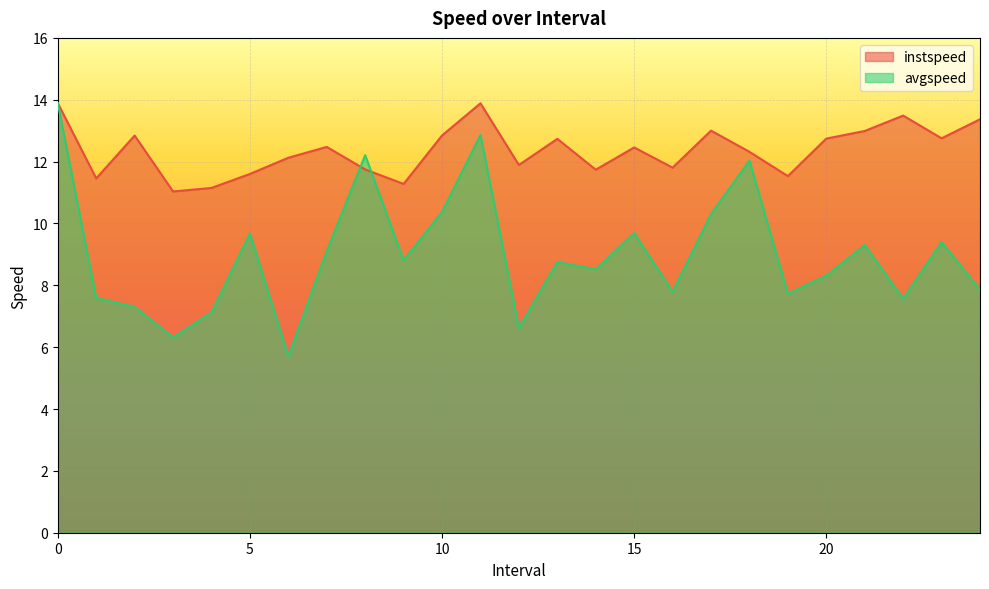

Reading right to left, transcribe all the data shown in this chart.

instspeed: 13.4	12.8	13.5	13.0	12.7	11.5	12.3	13.0	11.8	12.5	11.7	12.7	11.9	13.9	12.8	11.3	11.7	12.5	12.1	11.6	11.1	11.0	12.8	11.5	13.9
avgspeed: 7.8	9.4	7.6	9.3	8.3	7.7	12.0	10.3	7.8	9.7	8.5	8.8	6.6	12.9	10.4	8.8	12.2	9.1	5.7	9.7	7.1	6.3	7.3	7.6	13.9